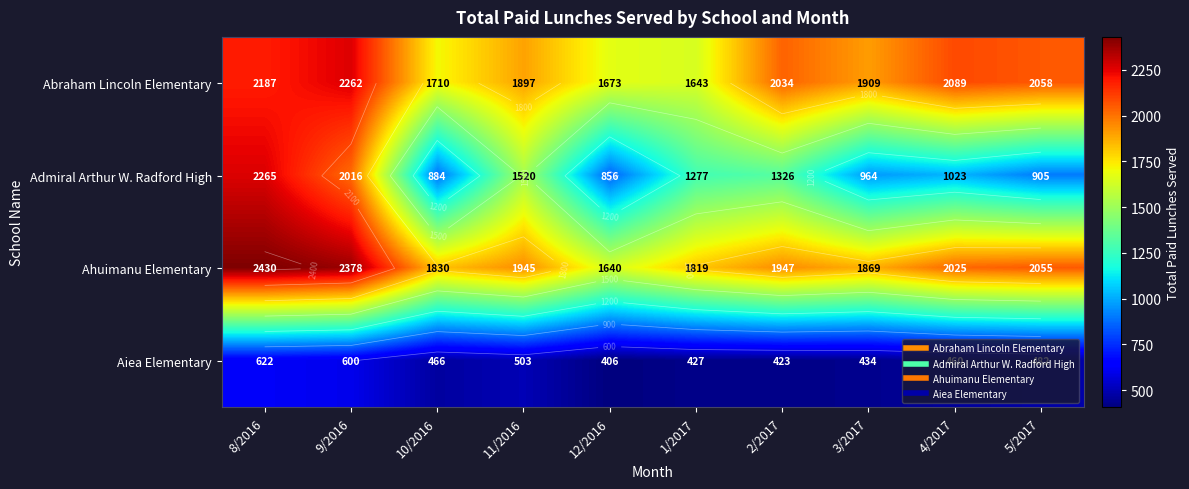

At 11/2016, list the series in order from smallest to largest.

Aiea Elementary, Admiral Arthur W. Radford High, Abraham Lincoln Elementary, Ahuimanu Elementary